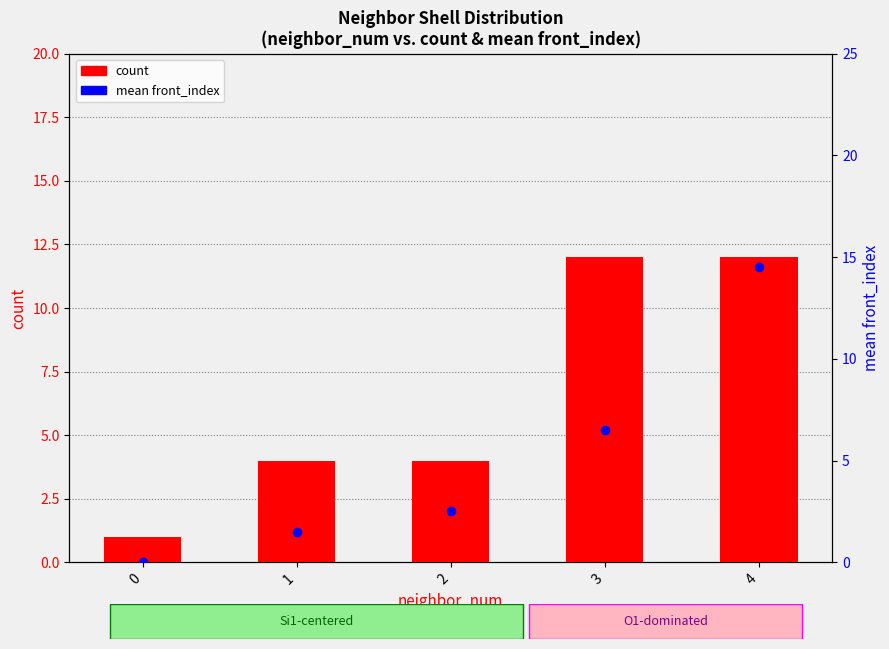

Count the count values in the range 4 to 12.

4